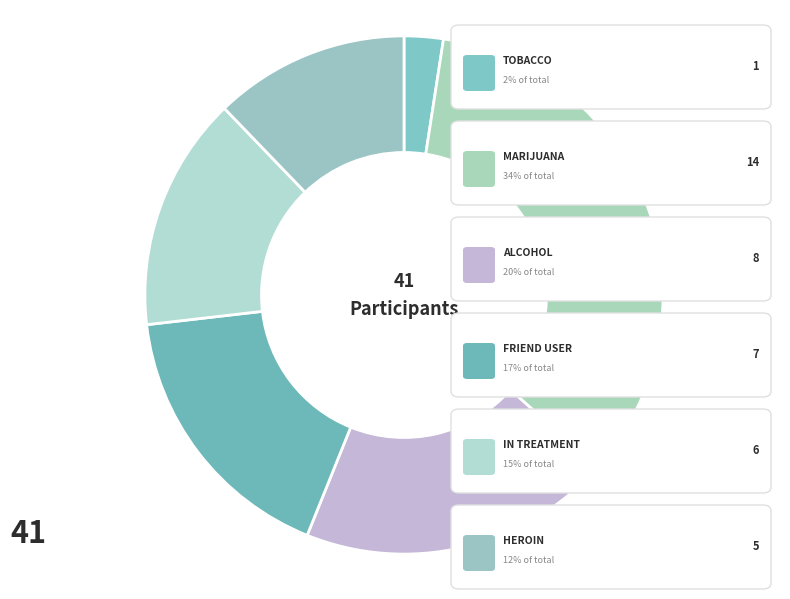

Which category has the biggest portion of the pie?

MARIJUANA